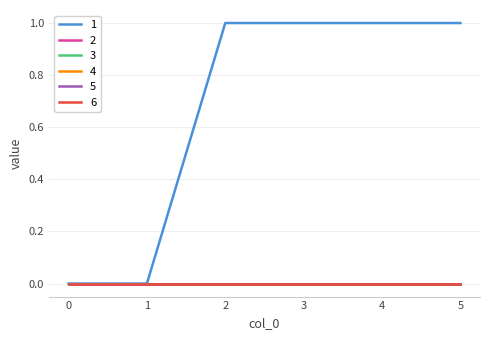

True or false: 5 and 6 intersect in this chart.

False